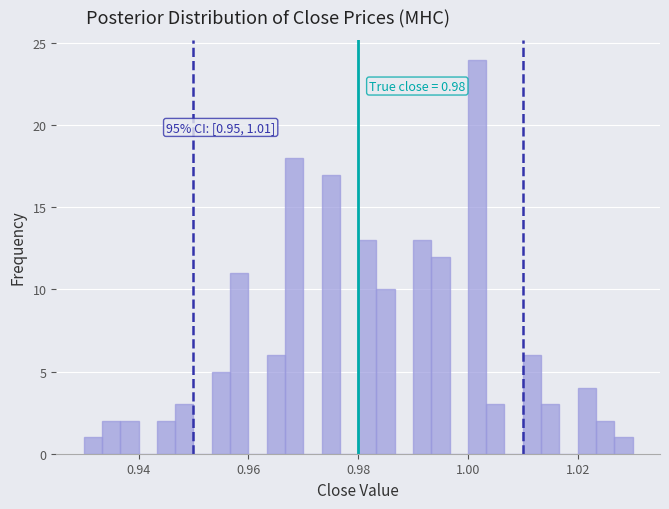

Around what value on the x-axis is the tallest bar? Give the approximate position of its centre, as read against the axis.

1.002